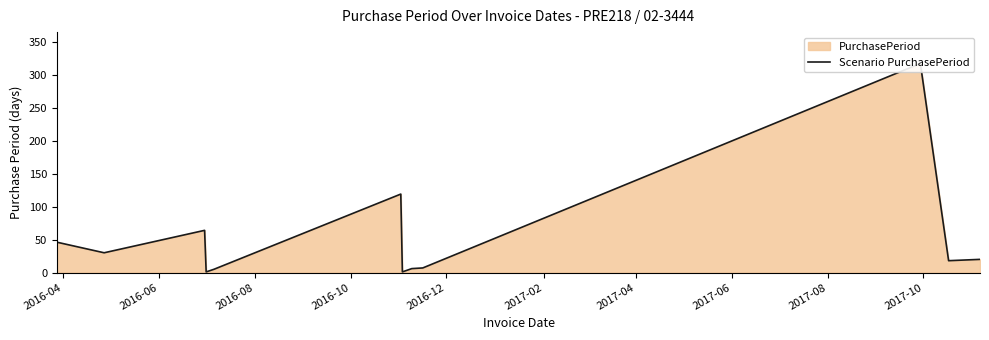

What position from the left is 2016-12?

5